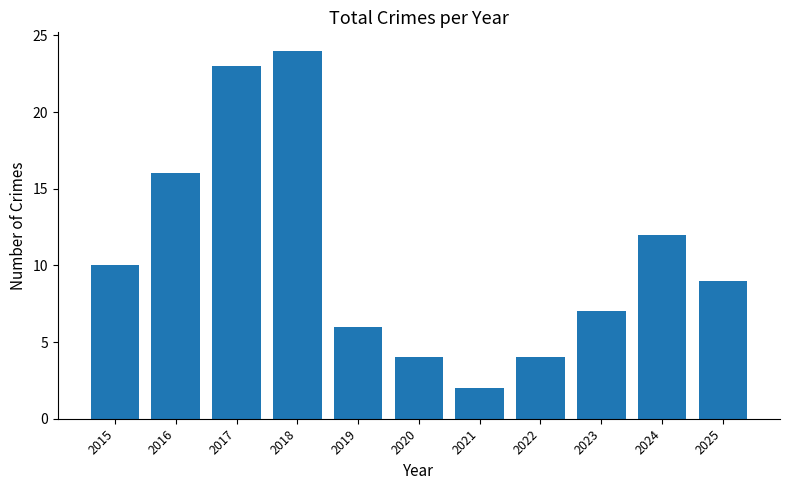

The value at 2021 is 2. True or false?

True